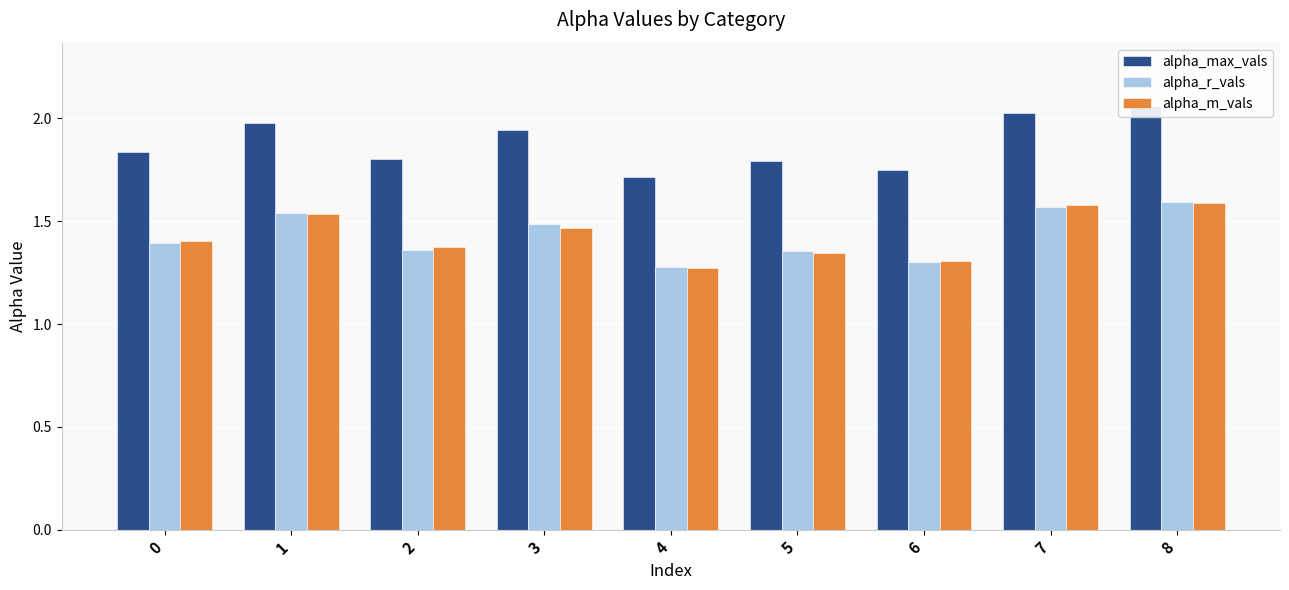

At which category is the sum across all series the highest?

8